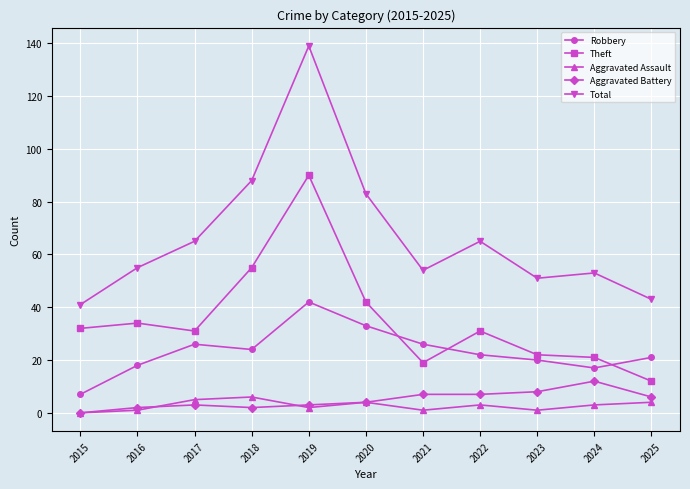

The value of Total at 2017 is 65. True or false?

True